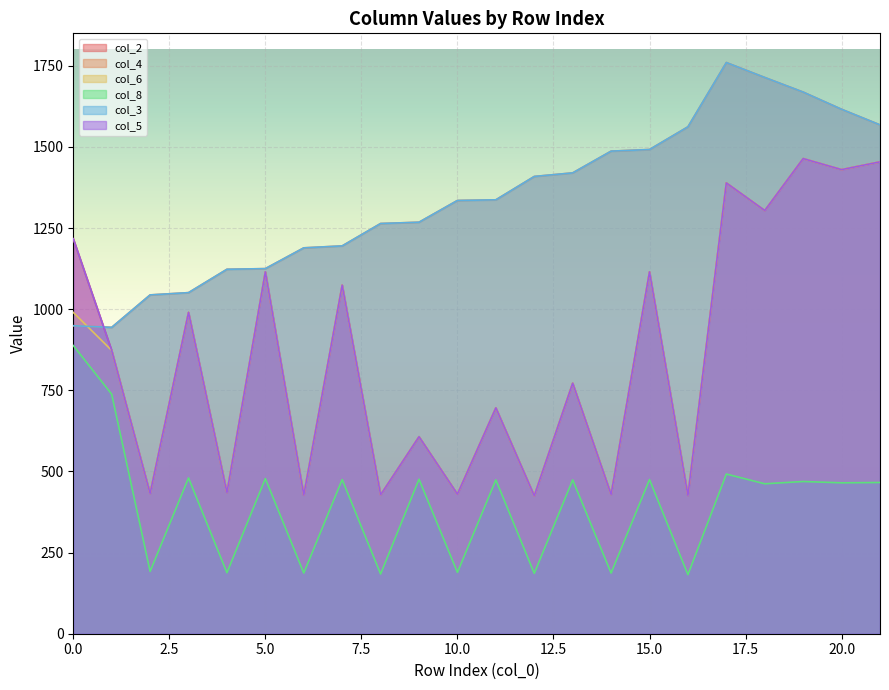

Is the value of col_3 at 13 greater than the value of col_4 at 7?

Yes